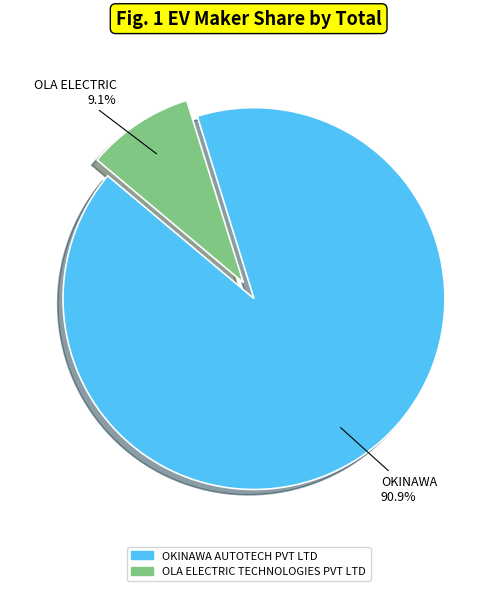

What is the ratio of the value at OKINAWA AUTOTECH PVT LTD to the value at OLA ELECTRIC TECHNOLOGIES PVT LTD?

10.0